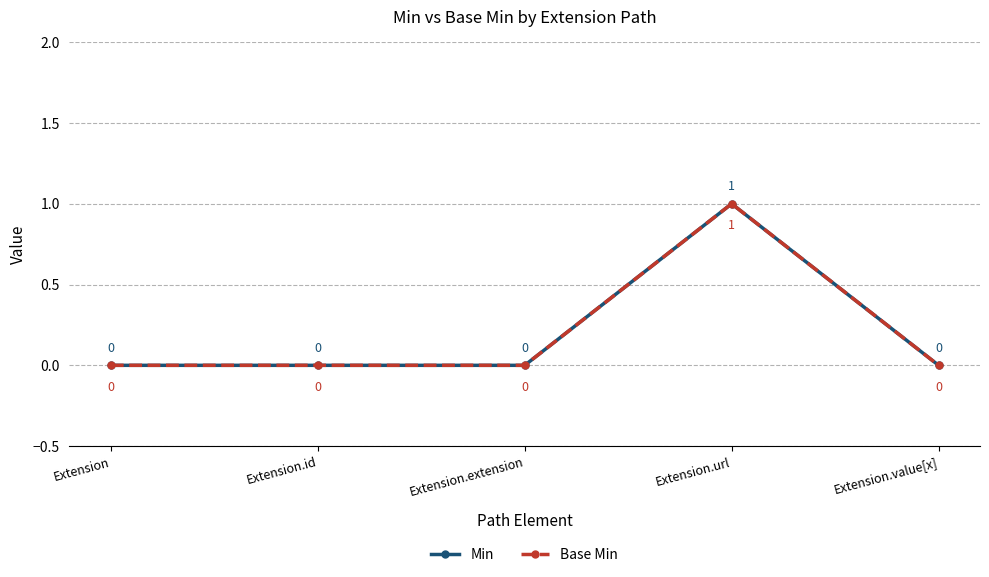

Is this an area chart (filled region under the line)?

No